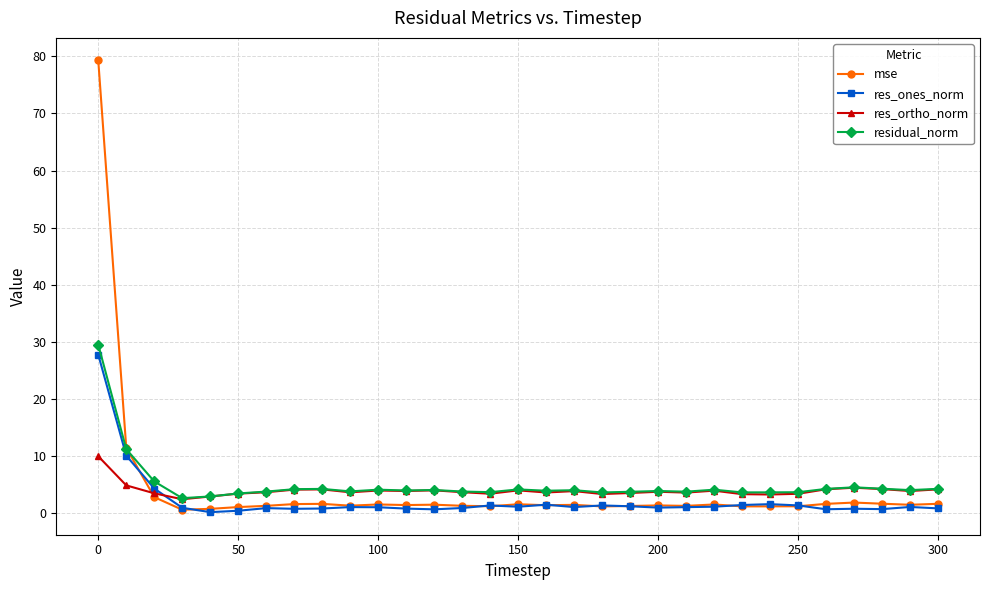

Which series has the largest range (max minus min)?

mse